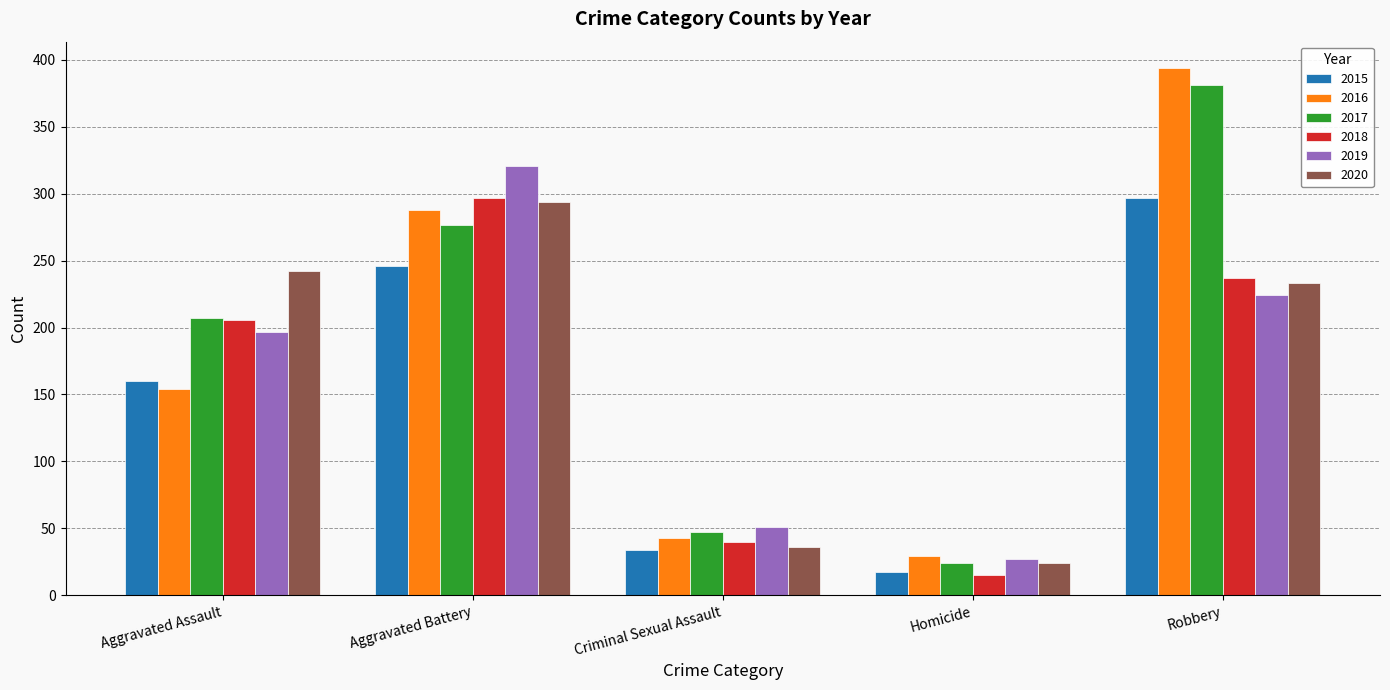

Reading left to right, list all the values displayed in this chart.

2015: 160	246	34	17	297
2016: 154	288	43	29	394
2017: 207	277	47	24	381
2018: 206	297	40	15	237
2019: 197	321	51	27	224
2020: 242	294	36	24	233